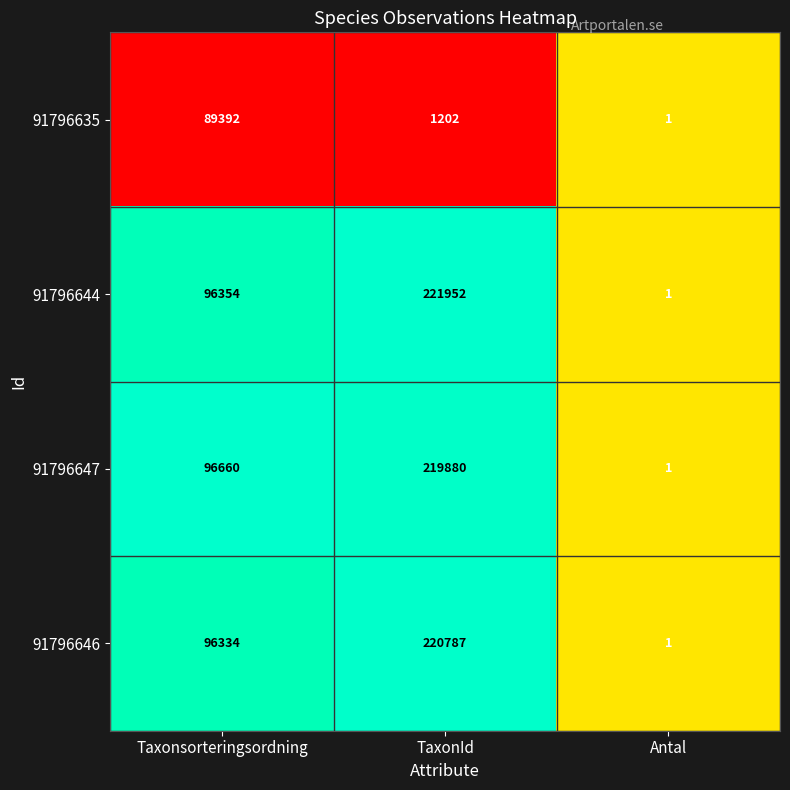

How many 91796644 values are between 1 and 221952?

3